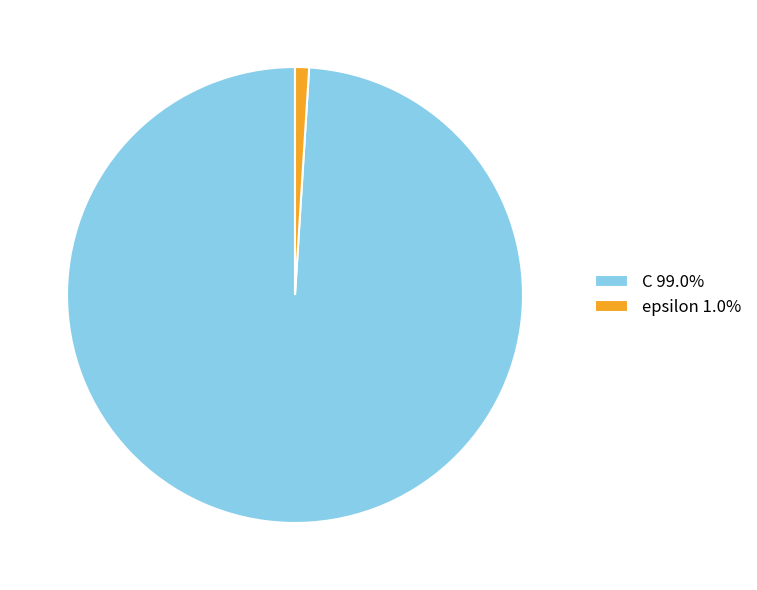

What is the ratio of the value at C 99.0% to the value at epsilon 1.0%?

100.0